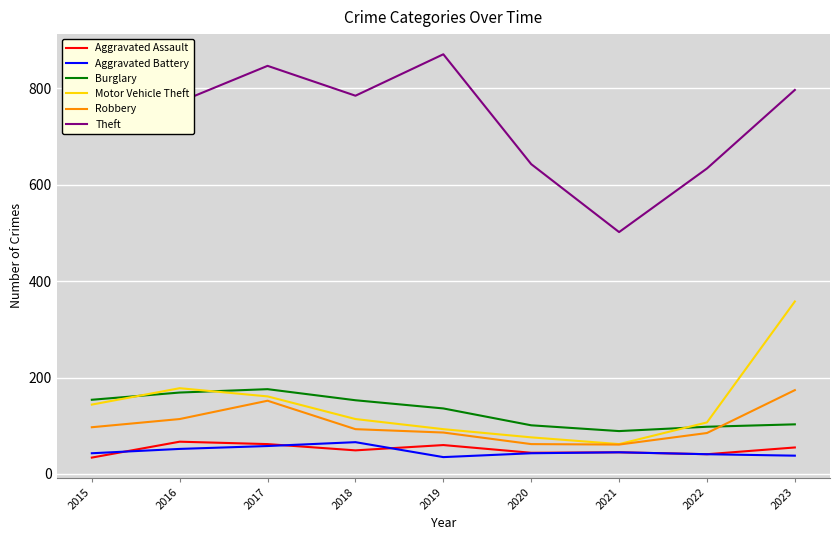

How many values in the Motor Vehicle Theft series are below 114?

4